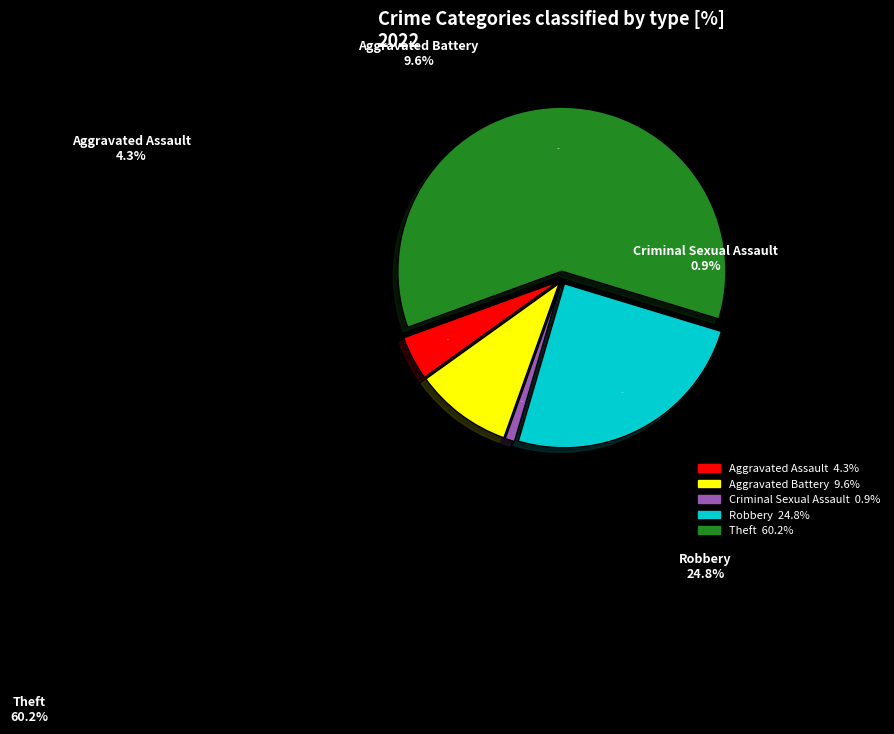

Between Theft and Aggravated Battery, which is larger?

Theft